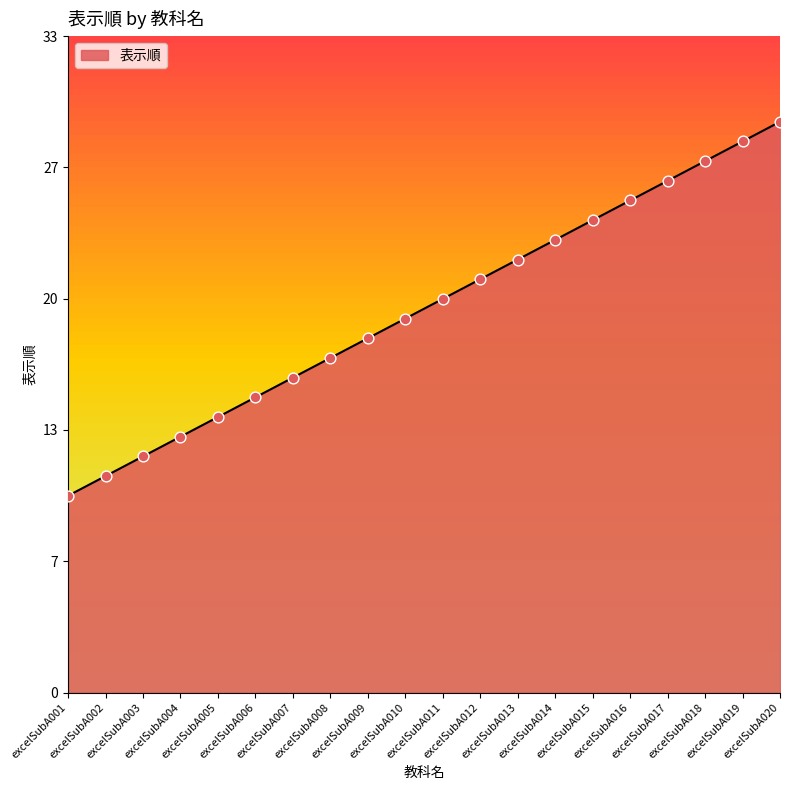

What is the change in value from excelSubA018 to excelSubA020?

+2